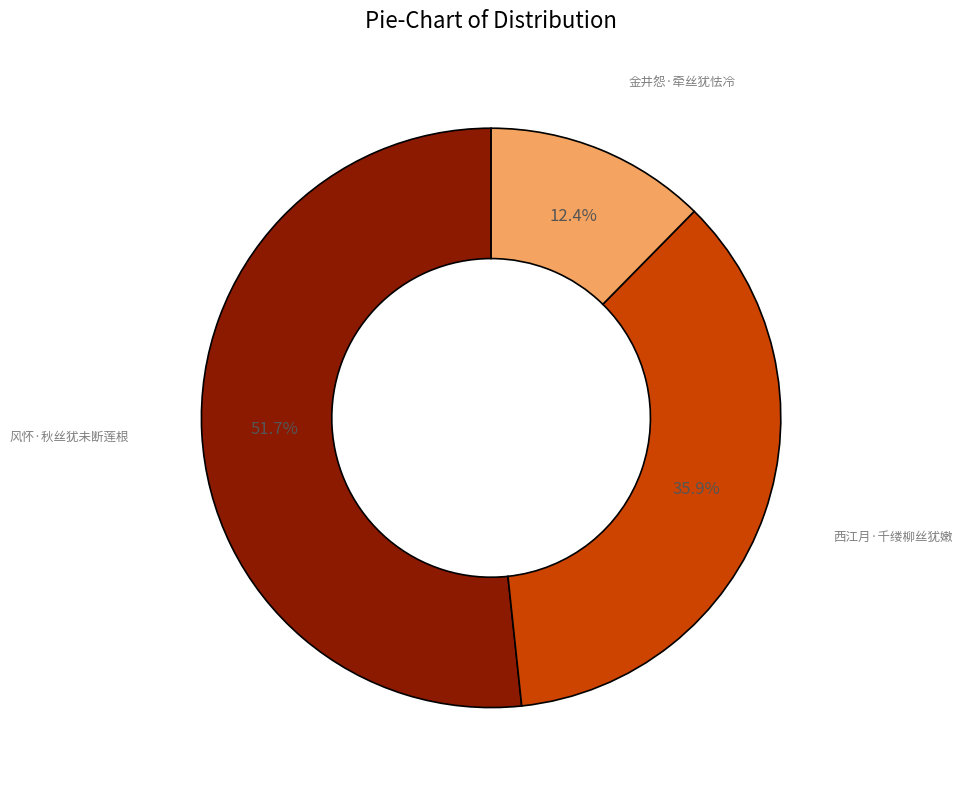

Does any single category account for the majority?

Yes